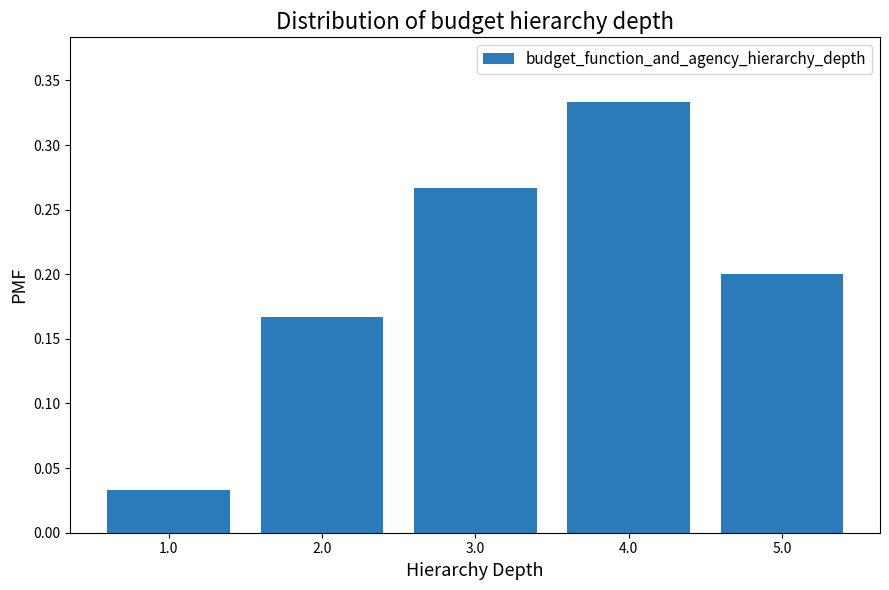

The chart shows a value of 0.2 at 5.0. True or false?

True